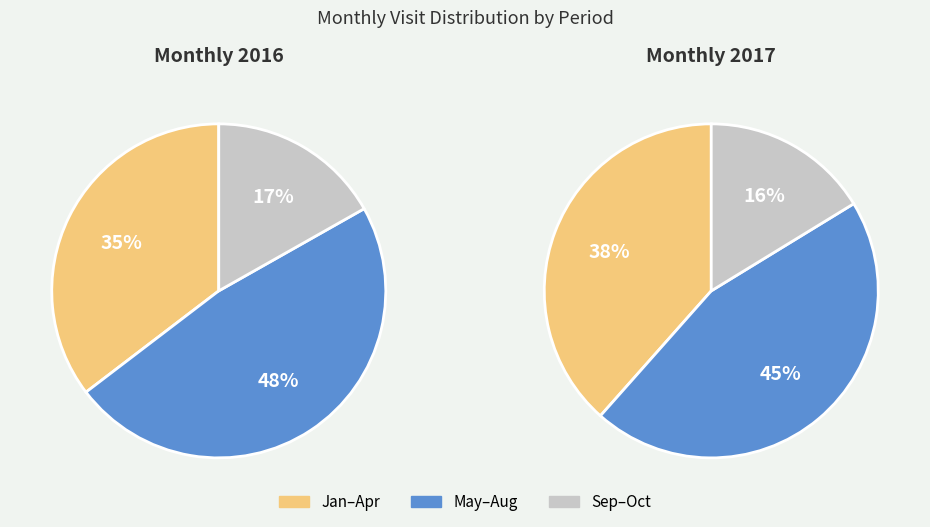

Is there a majority slice in this chart?

No